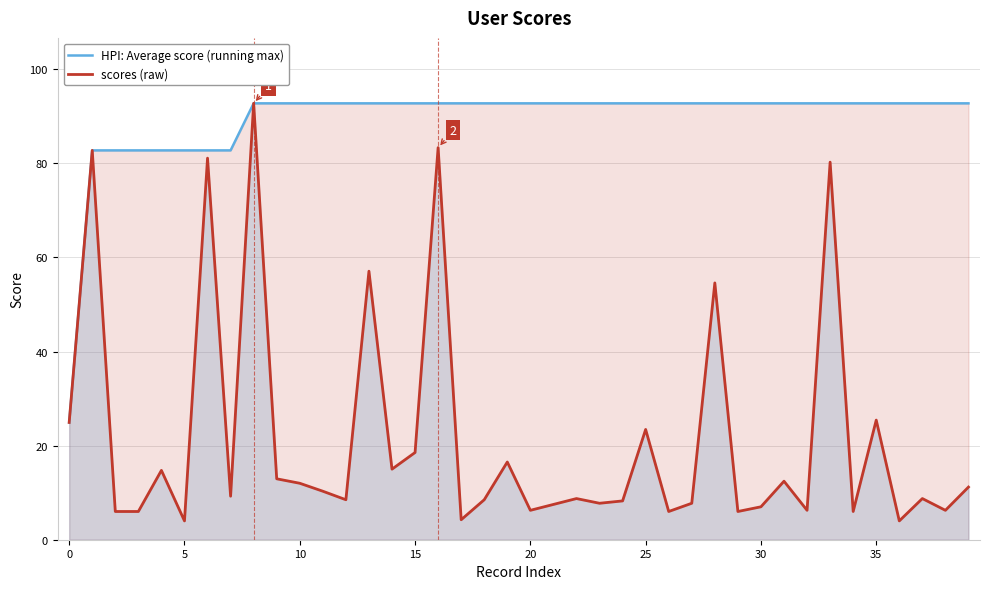

What is the spread (max minus min) of values at 16?

9.4